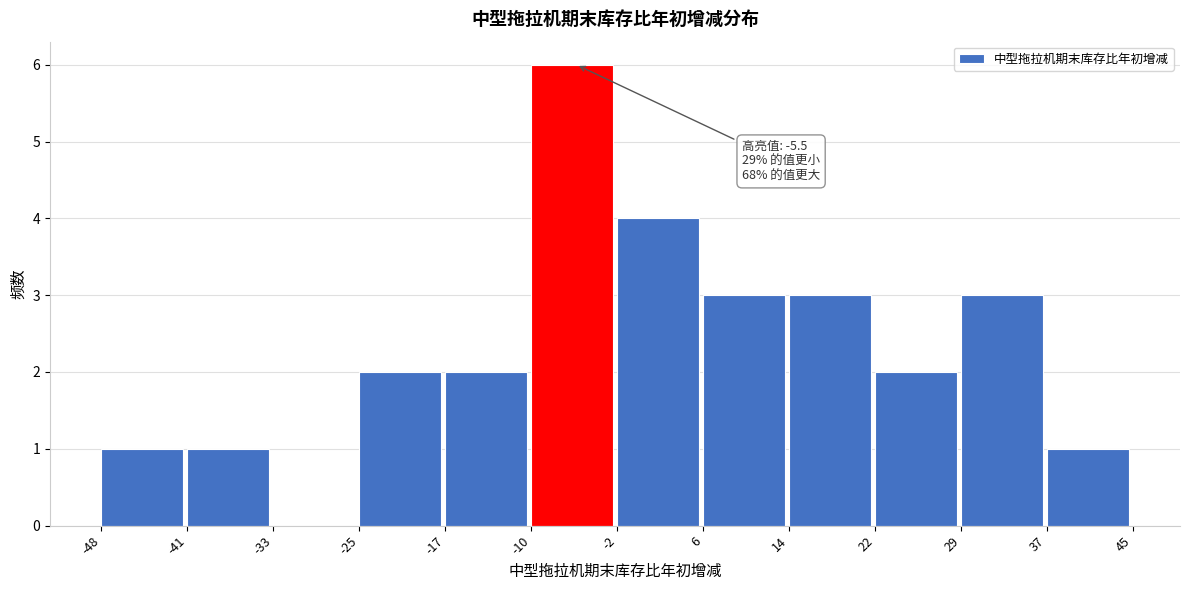

Over which range of the x-axis is the bar tallest?

-10 to -2